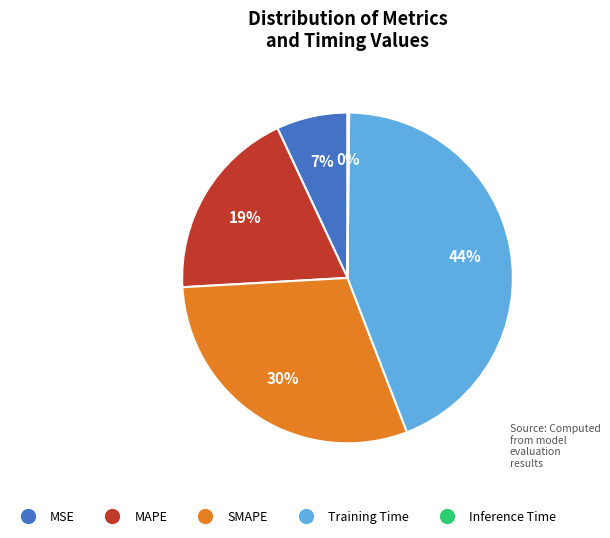

Which has a higher value, MAPE or SMAPE?

SMAPE